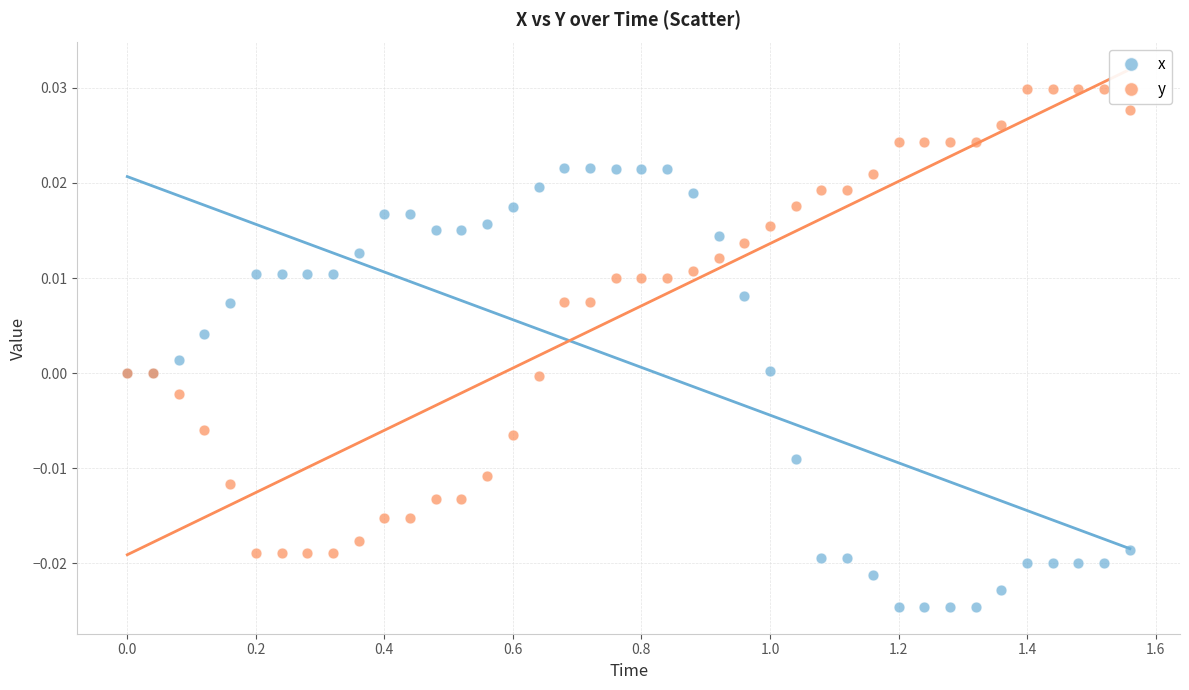

Which series contains the lowest Y value?

x